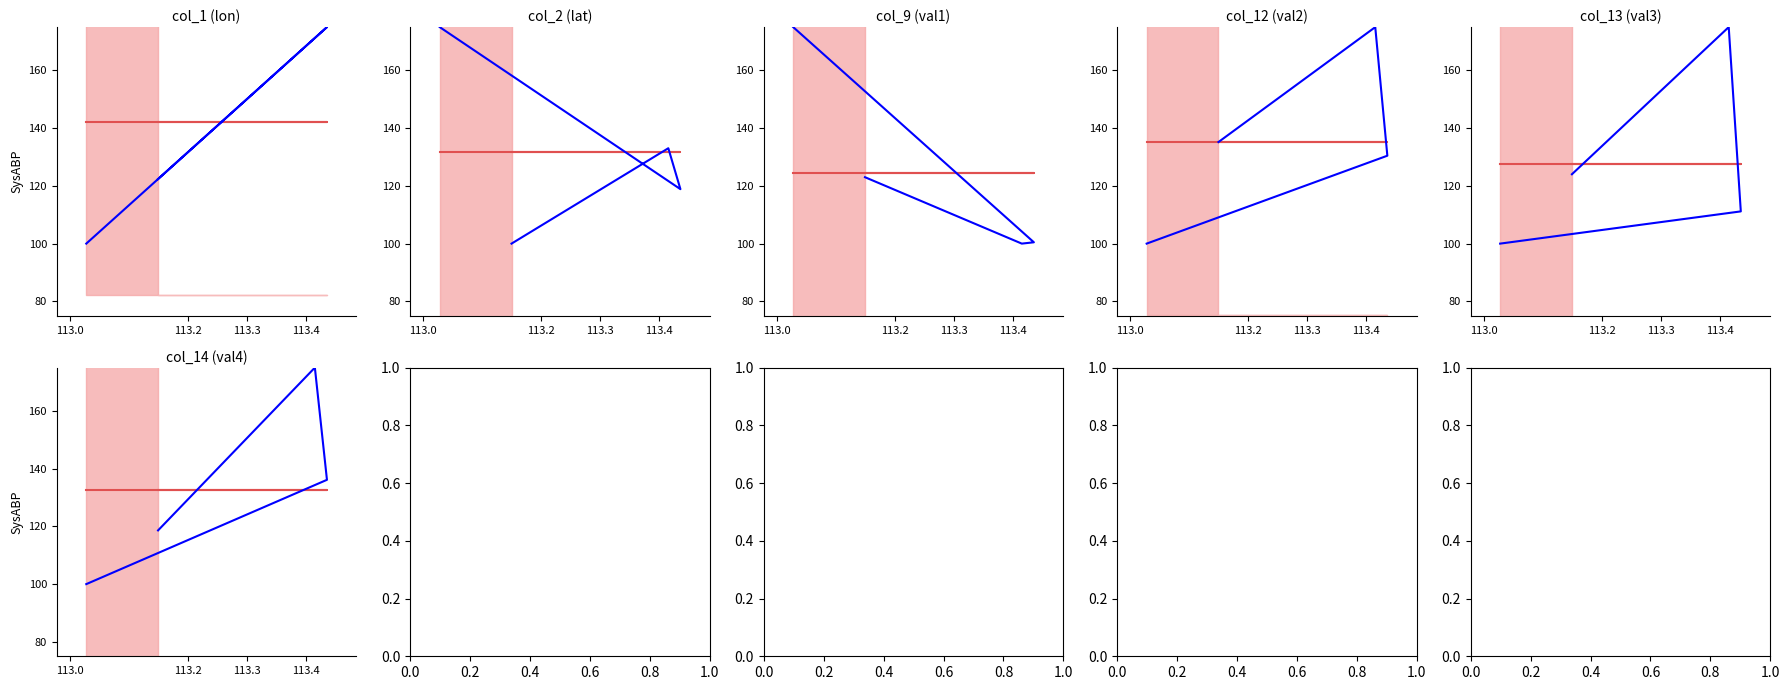

At which label does col_1 (lon) first exceed 171?

113.43577